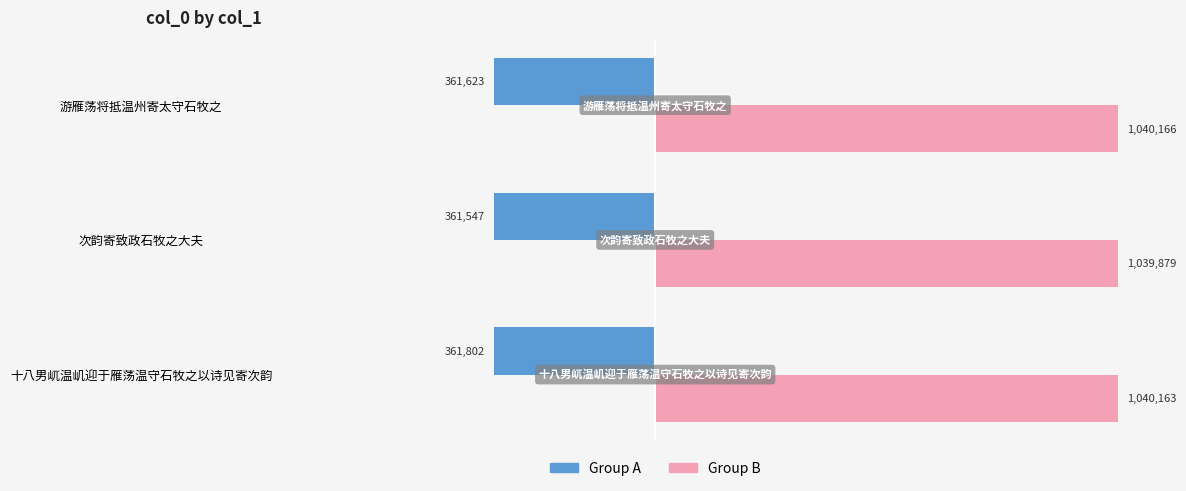

What are all the series names shown in the legend?

Group A, Group B